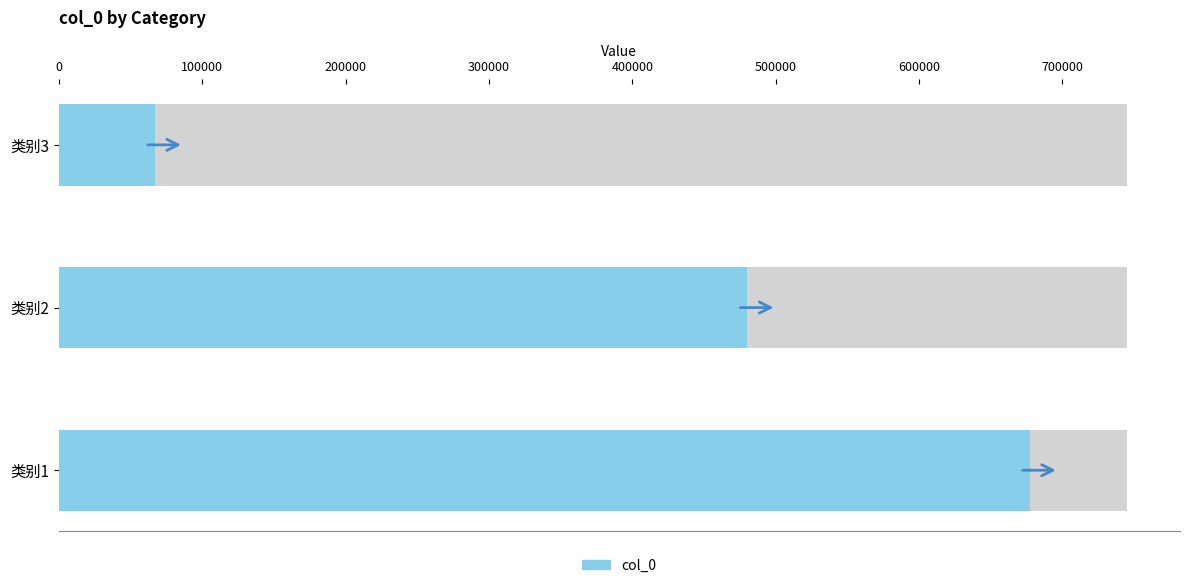

What is the average value?

408023